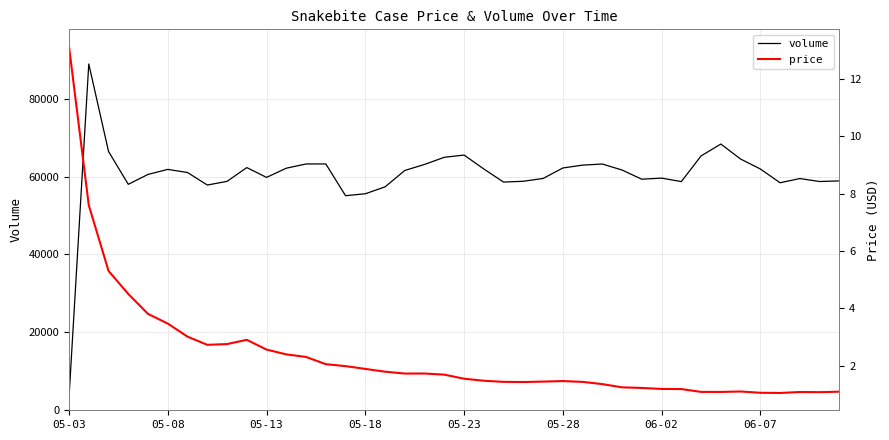

What value does the volume series have at 27?

63233.0